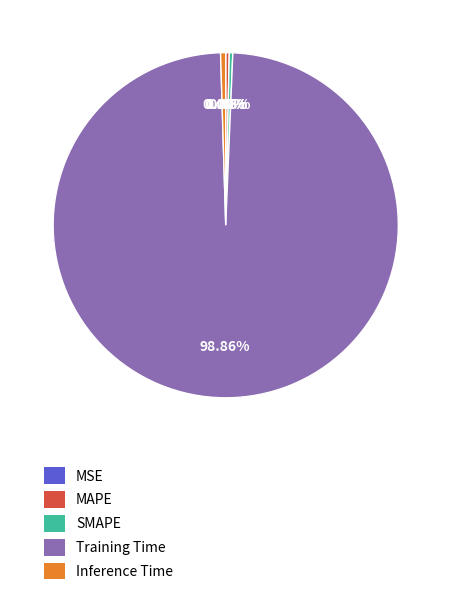

Which slice is the largest?

Training Time